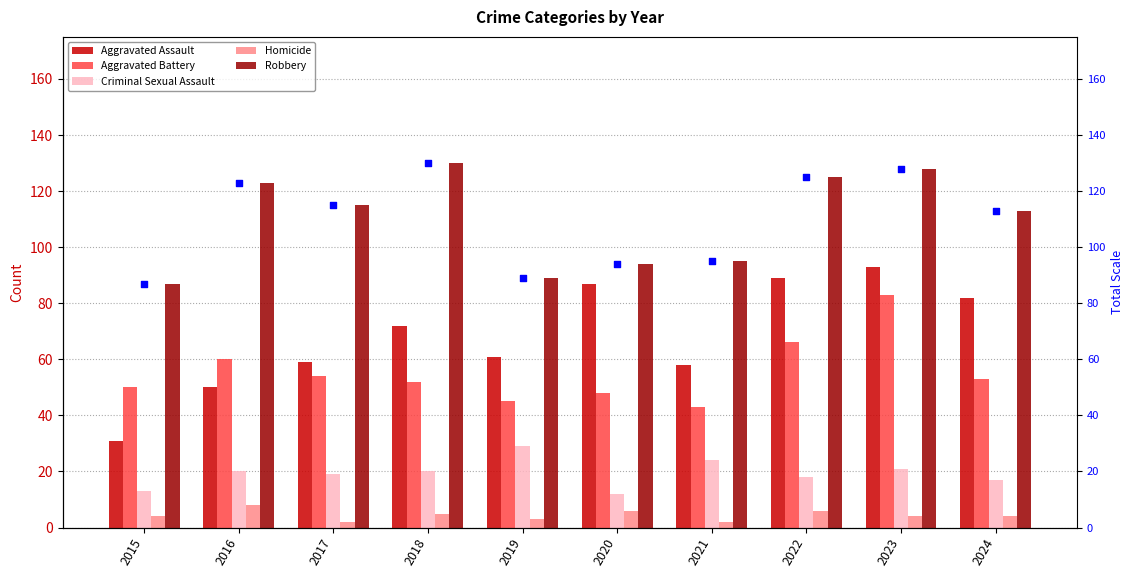

Is the value of Criminal Sexual Assault at 2021 greater than the value of Robbery (ref scale) at 2021?

No